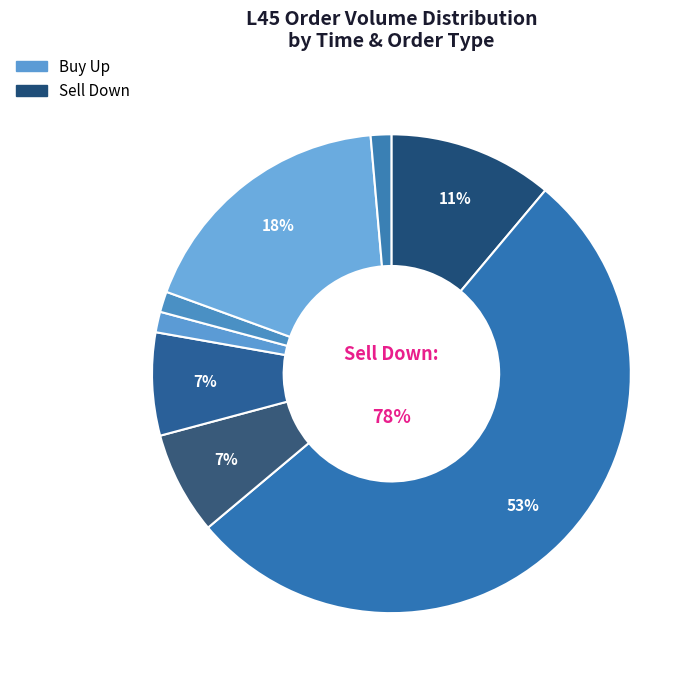

What percentage is the 10:37:35 slice, to the nearest percent?

1%